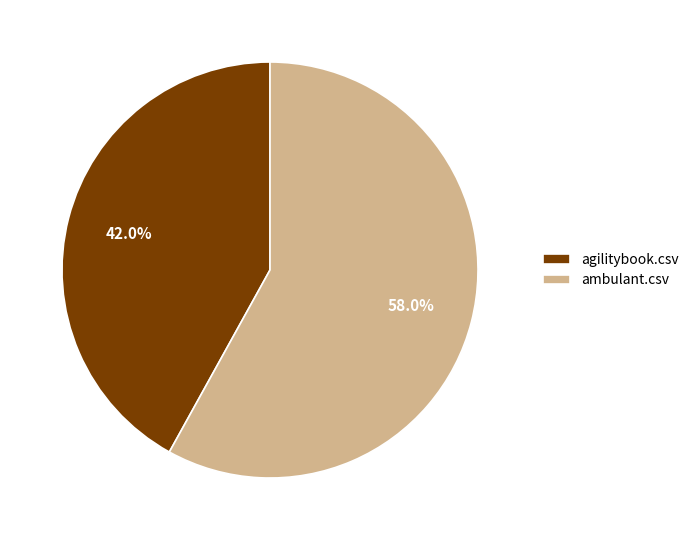

Is the sum of ambulant.csv and agilitybook.csv greater than half?

Yes